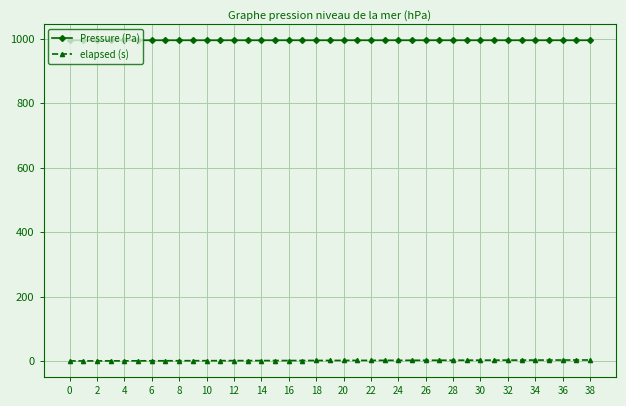

List the series in order of their peak value, highest first.

Pressure (Pa), elapsed (s)